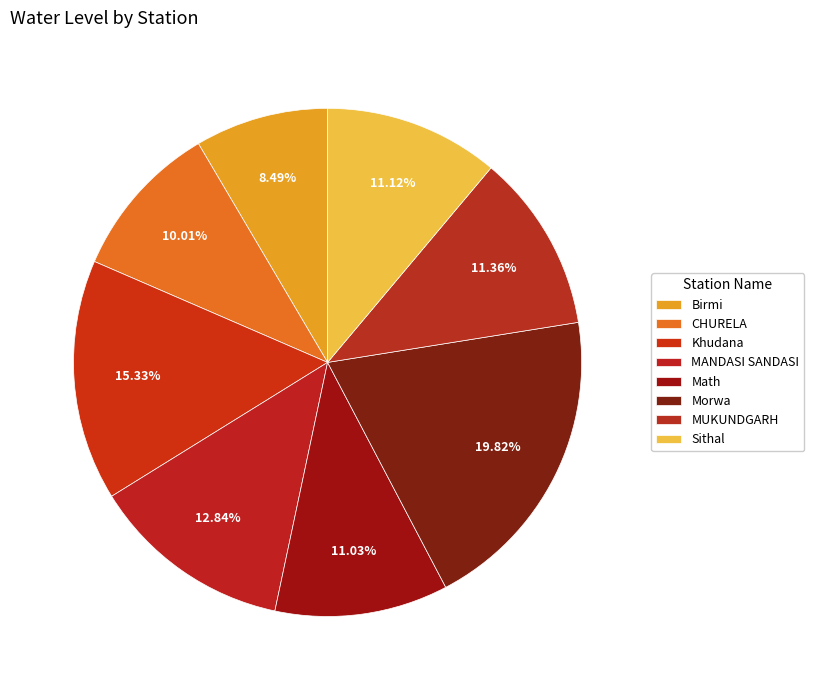

How many slices are in this pie chart?

8